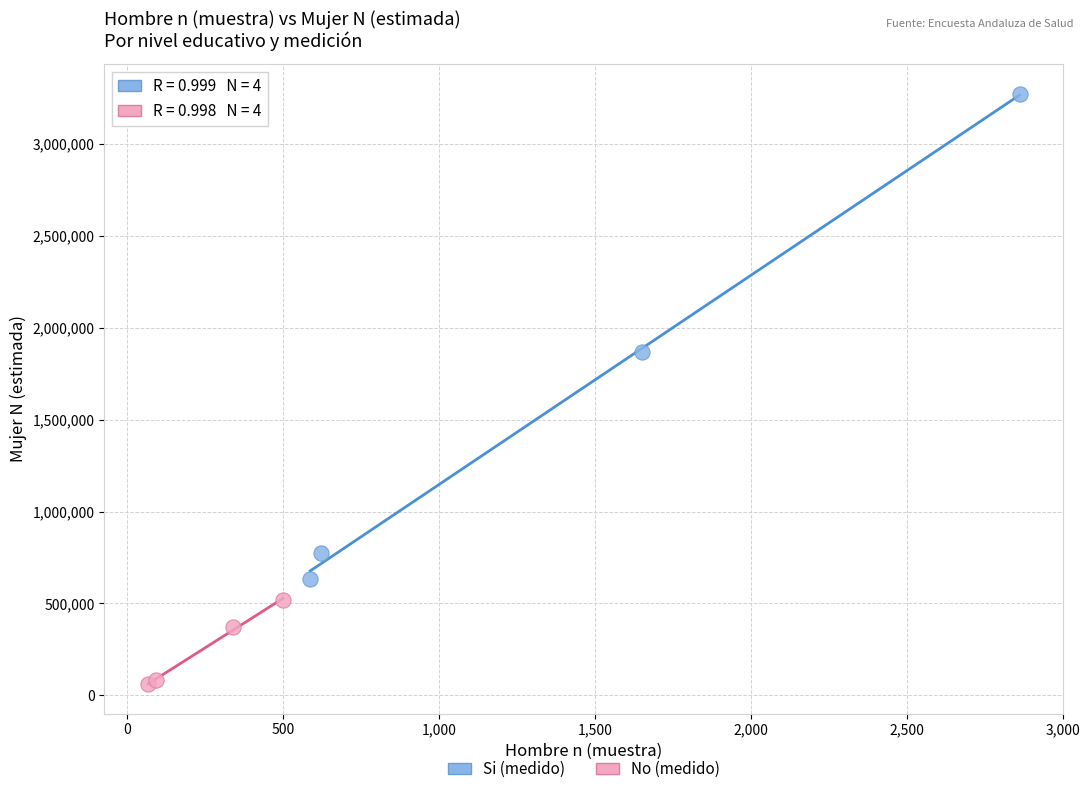

Which series has the largest Y range (max minus min)?

Si (medido)